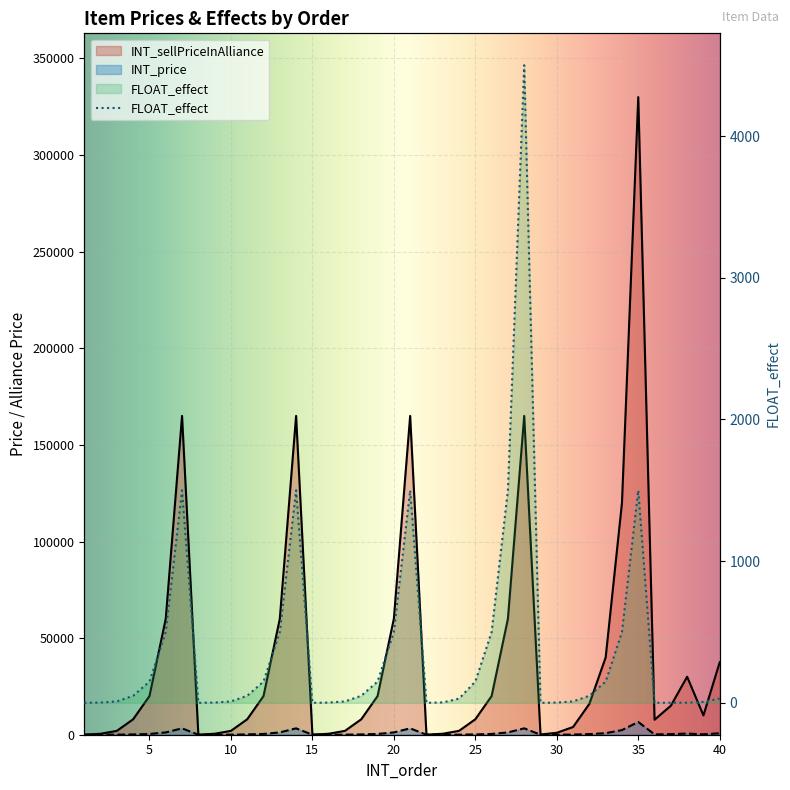

What is the highest value of the FLOAT_effect series?

4500.0